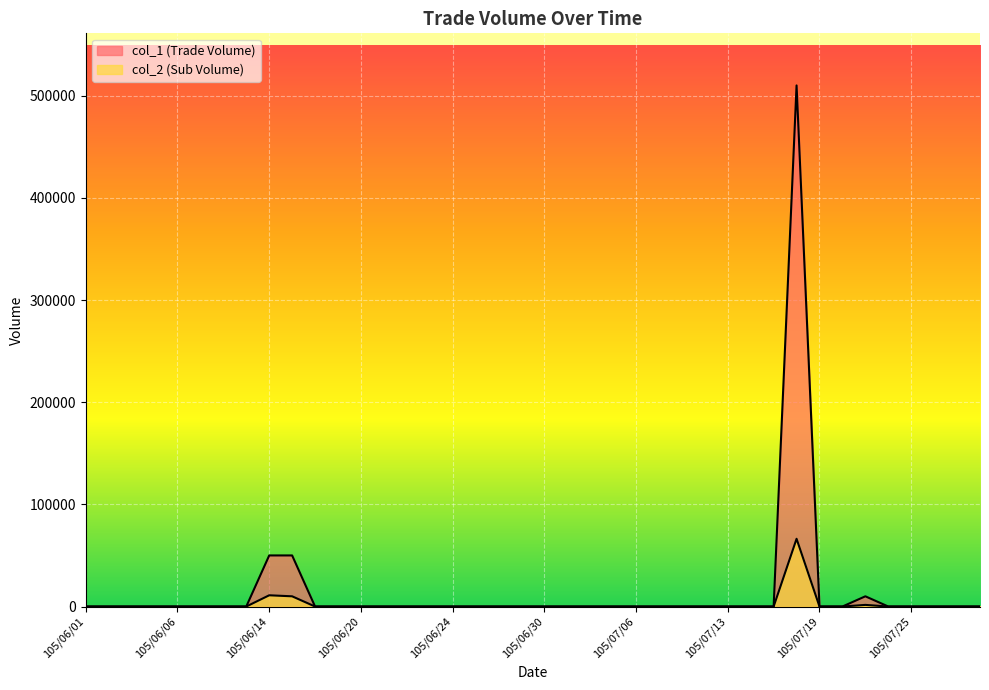

Which category has the lowest value in the col_2 (Sub Volume) series?

105/06/01